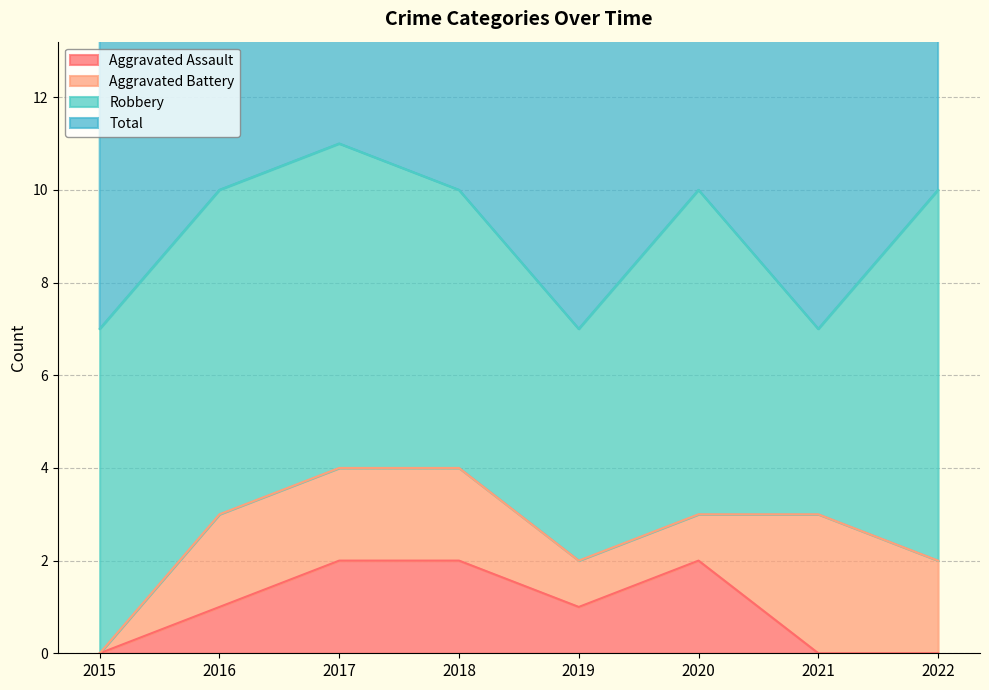

True or false: Aggravated Assault and Total cross at least once.

False